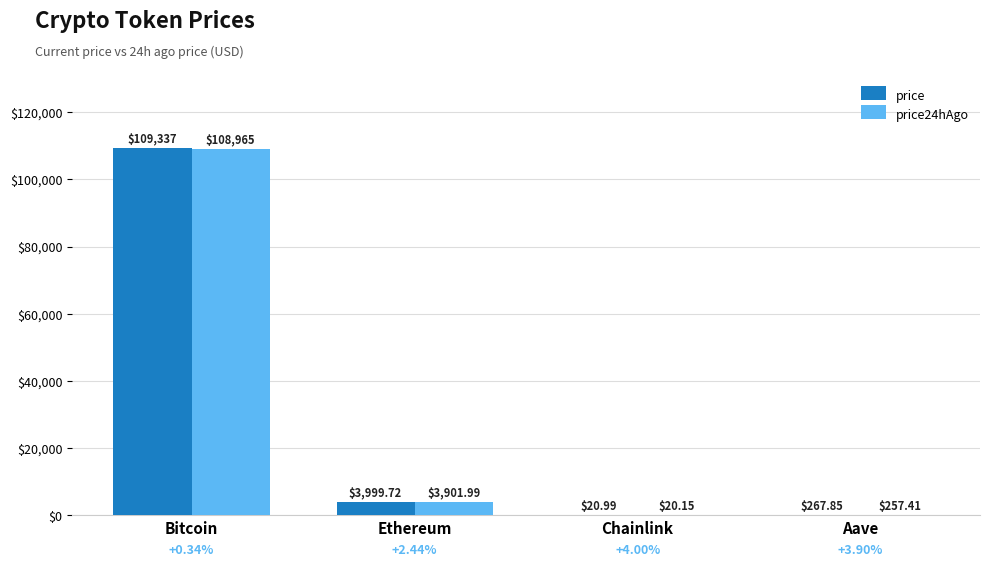

How many groups of bars are there?

4